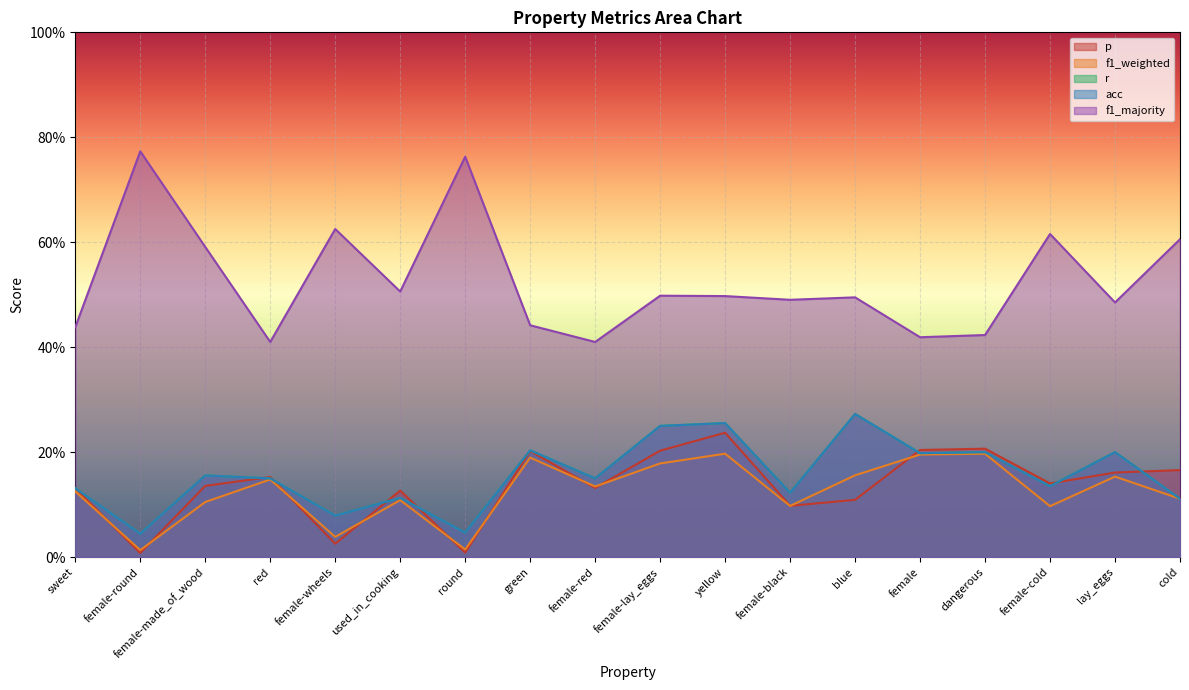

What is the label of the 2nd point from the right?

lay_eggs